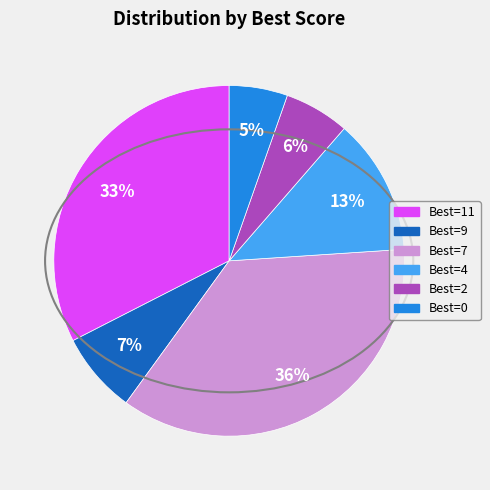

Is there a majority slice in this chart?

No